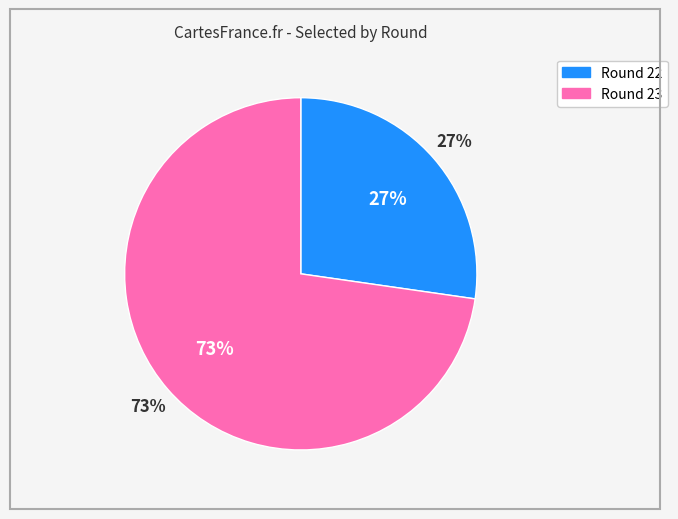

Is it true that 22 is 40% of the pie?

False